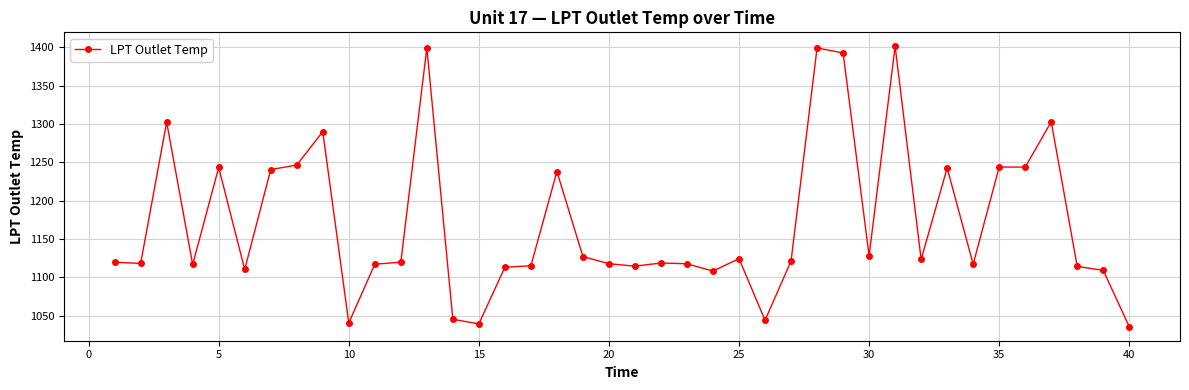

What is the value of the 13th point from the left?

1399.3